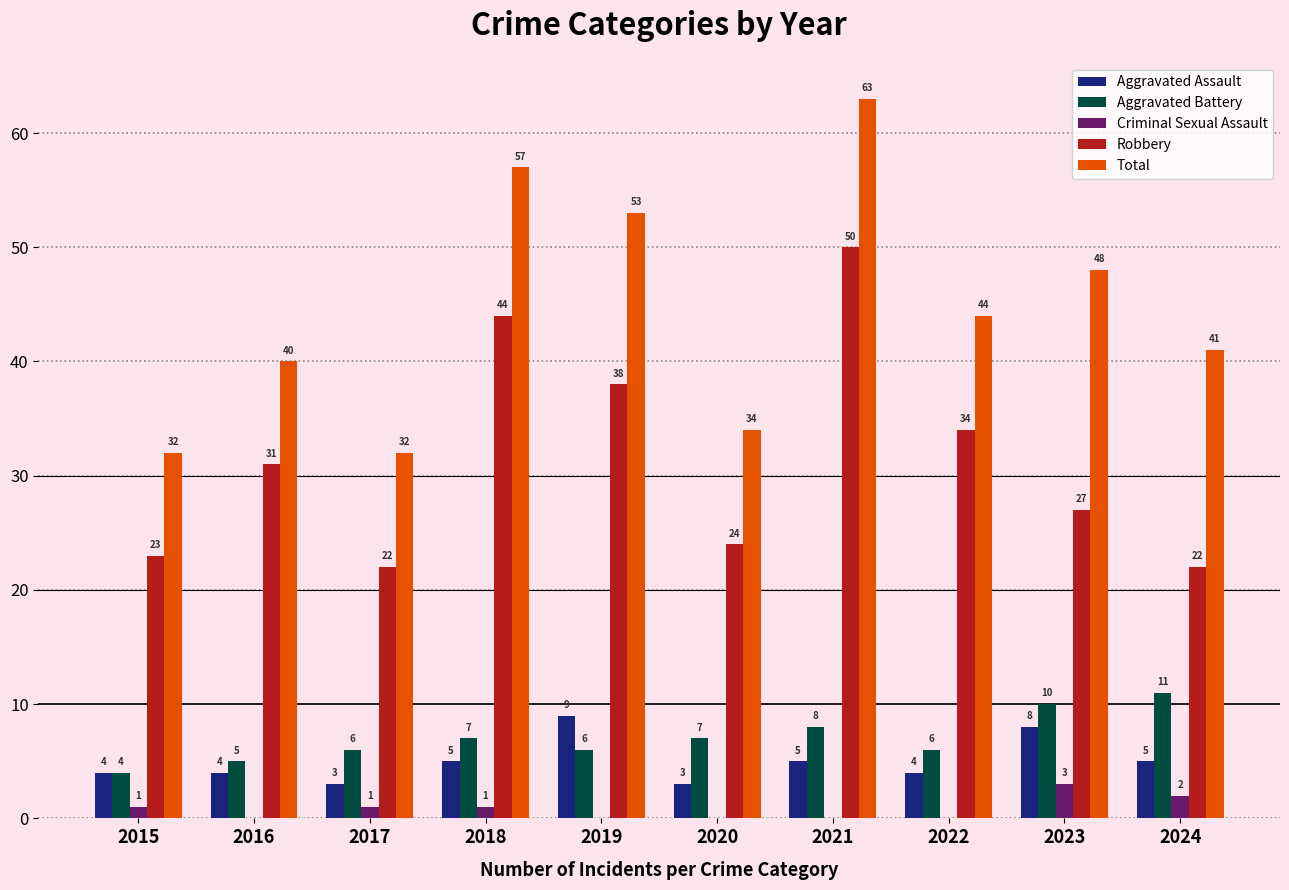

How many distinct data groups are displayed?

5